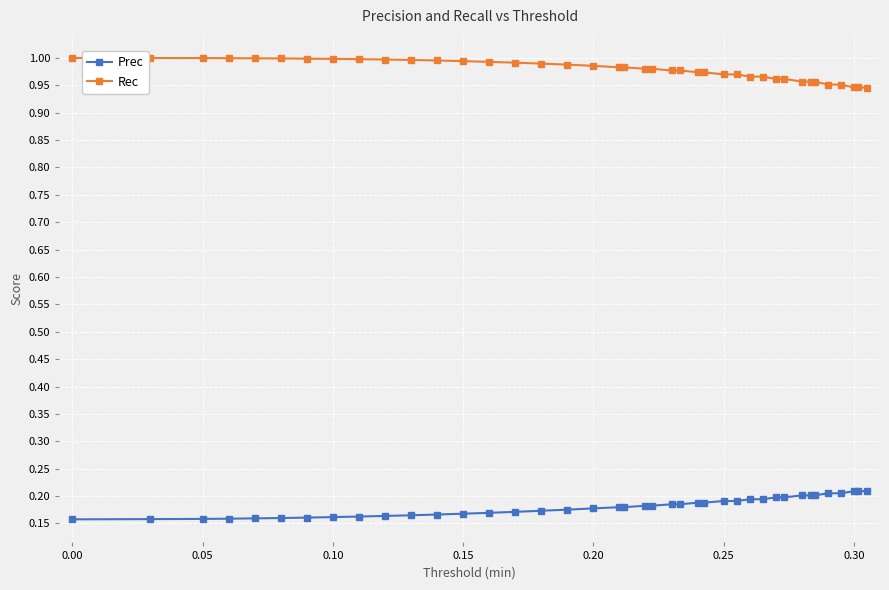

True or false: Prec and Rec intersect in this chart.

False